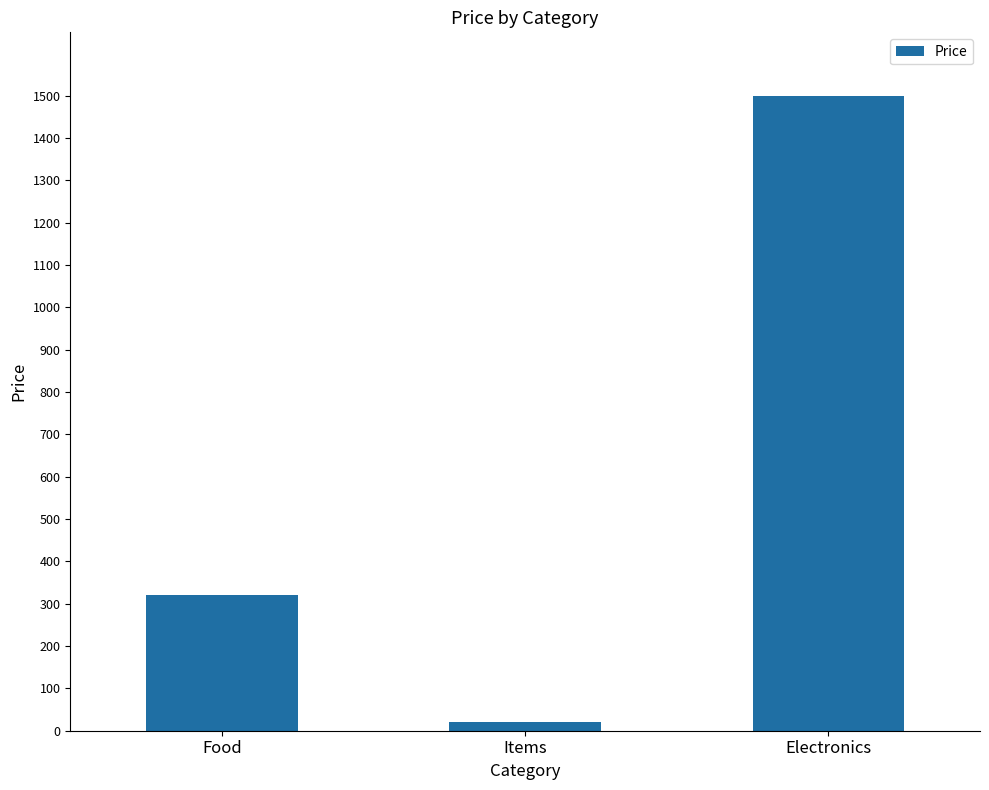

Approximately how many times larger is the value at Electronics compared to Food?

4.7